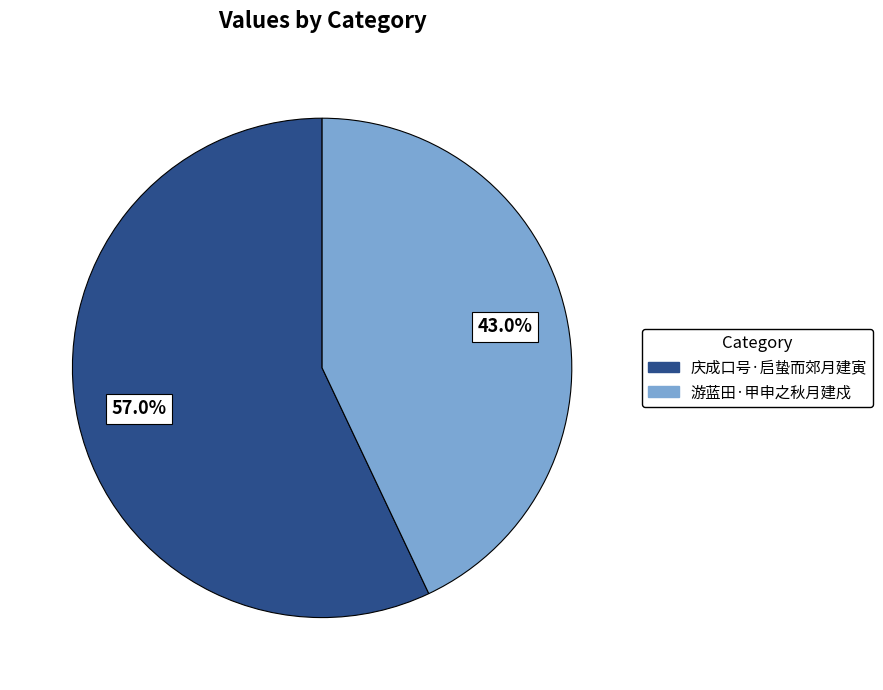

Between 庆成口号·启蛰而郊月建寅 and 游蓝田·甲申之秋月建戍, which is larger?

庆成口号·启蛰而郊月建寅